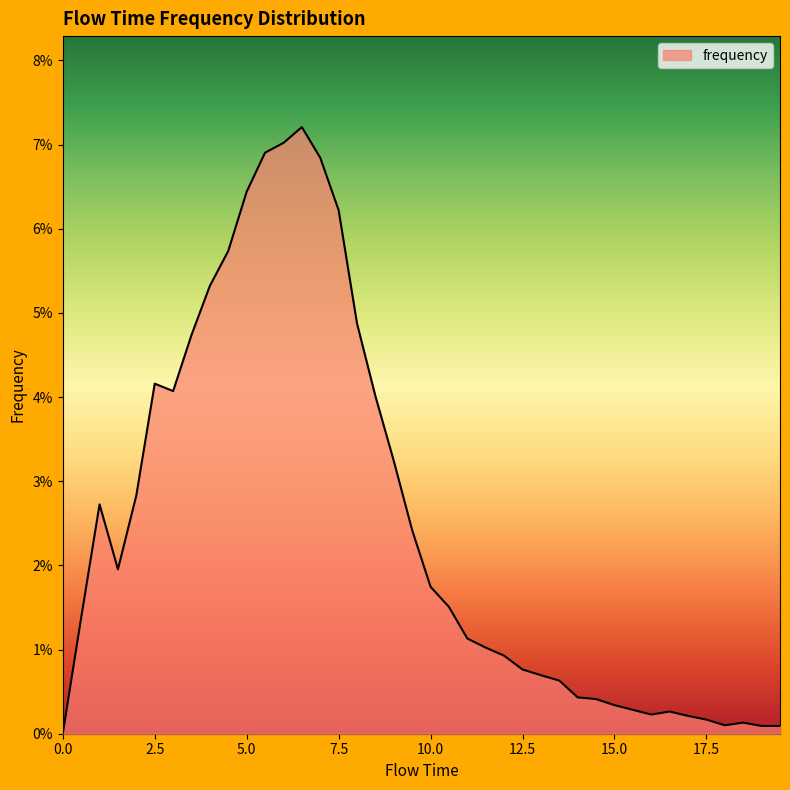

What is the label of the 13th point from the left?

6.0